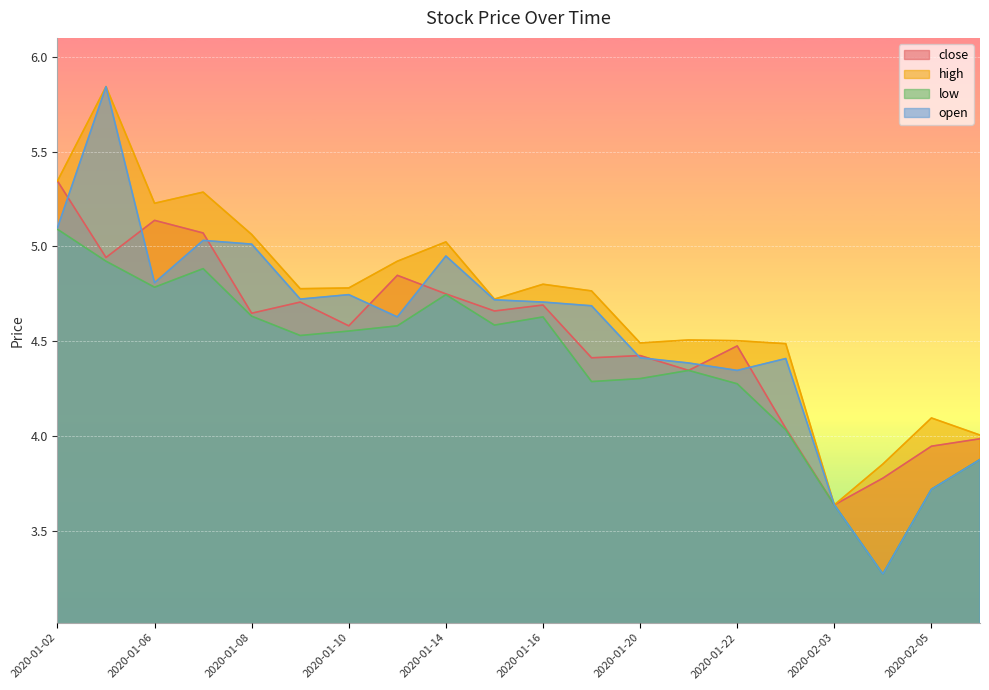

At which category does low reach its first local valley?

2020-01-06